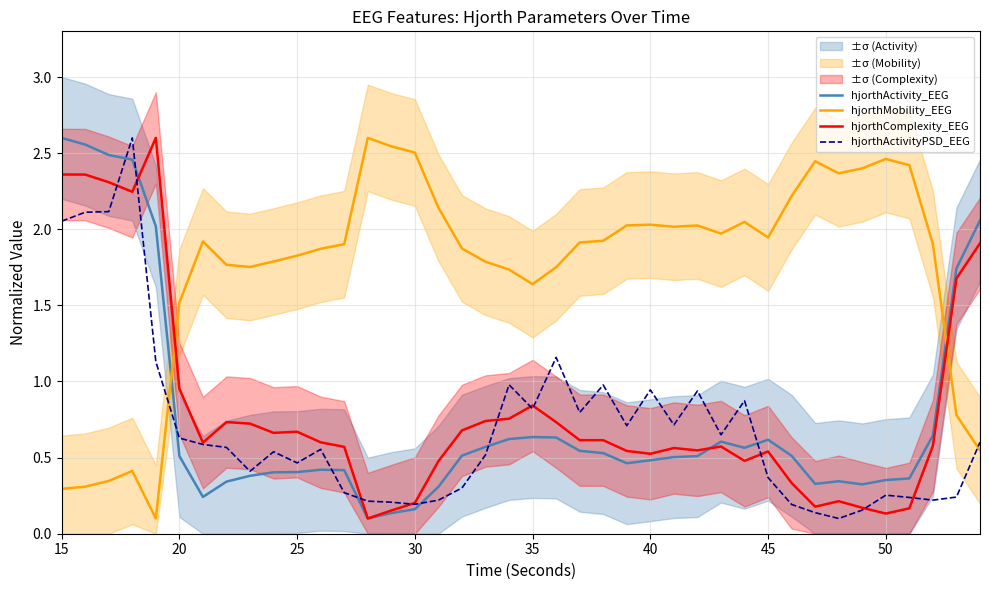

Rank the series at 12 from lowest to highest value.

hjorthActivityPSD_EEG, hjorthActivity_EEG, hjorthComplexity_EEG, hjorthMobility_EEG